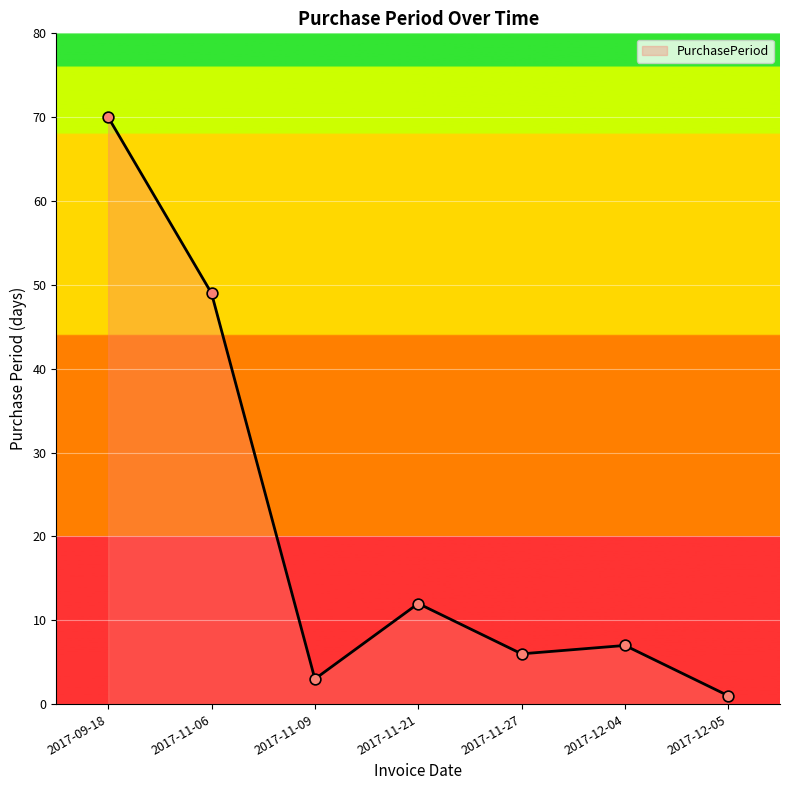

Which has a higher value, 2017-11-21 or 2017-11-09?

2017-11-21